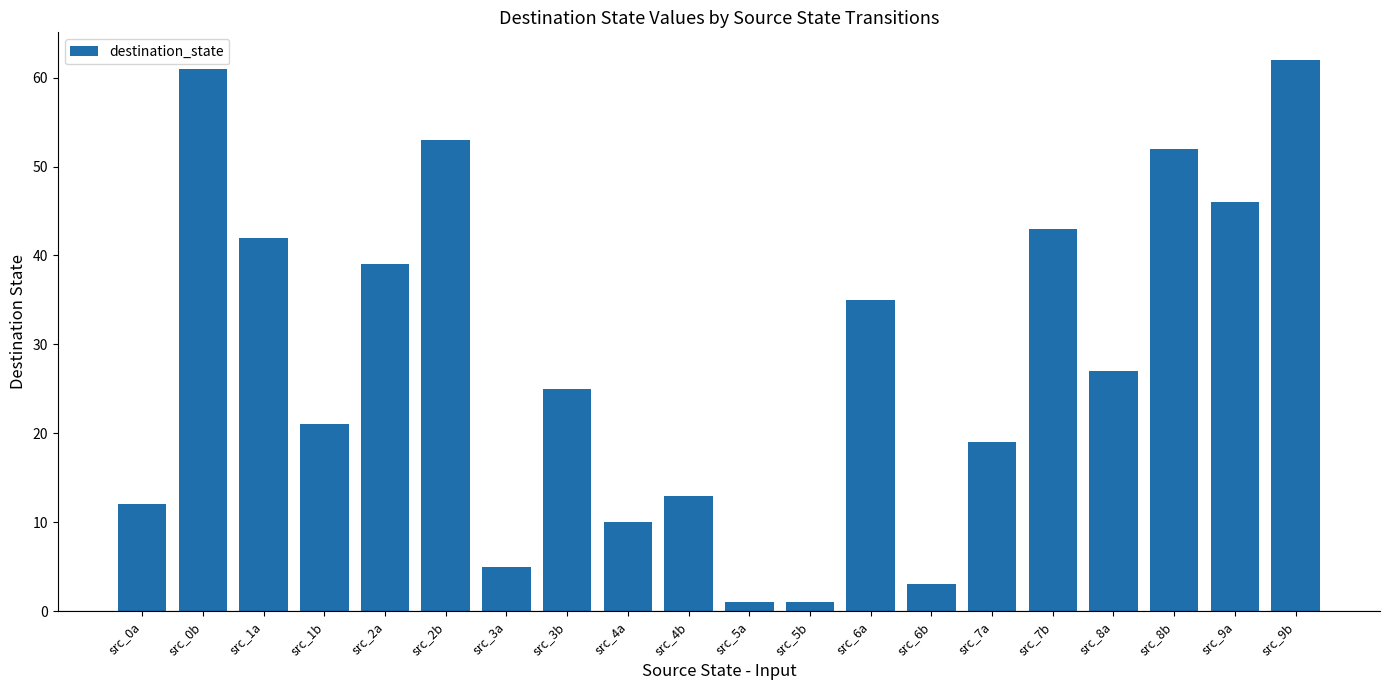

What is the sum of all values?

570